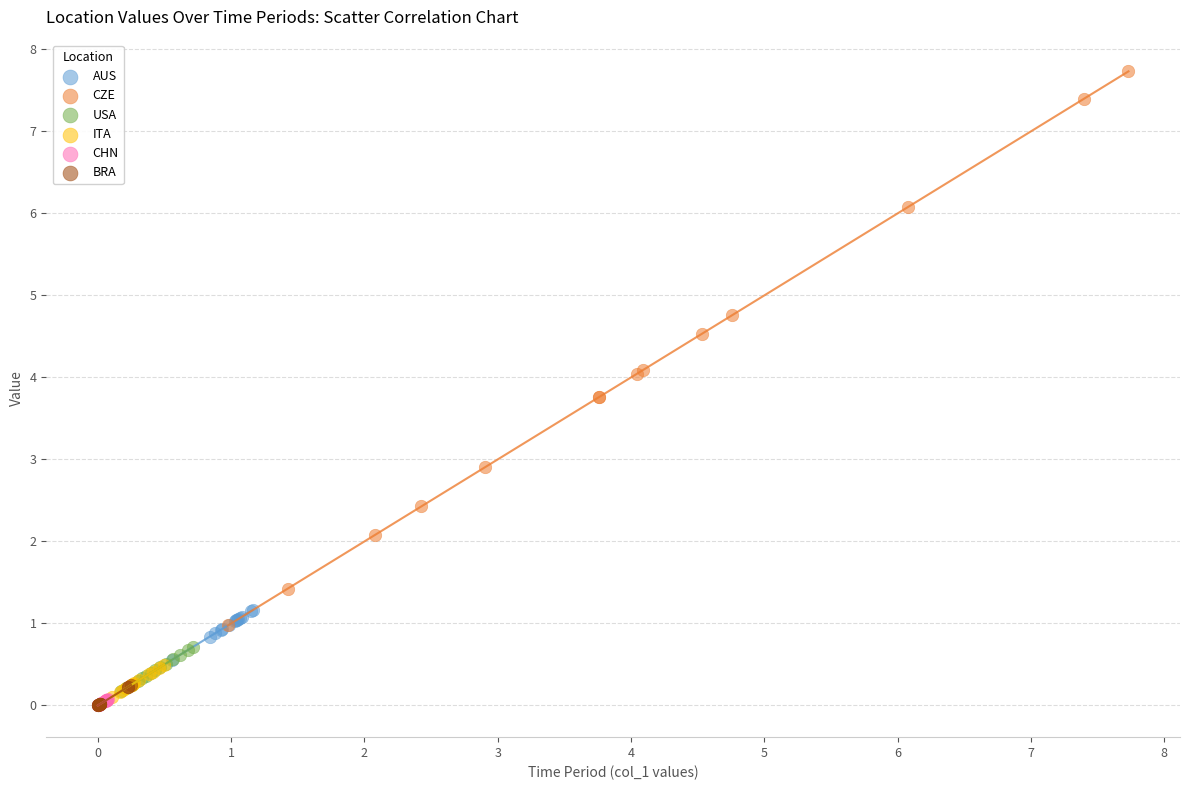

Which series reaches the maximum Y coordinate?

CZE